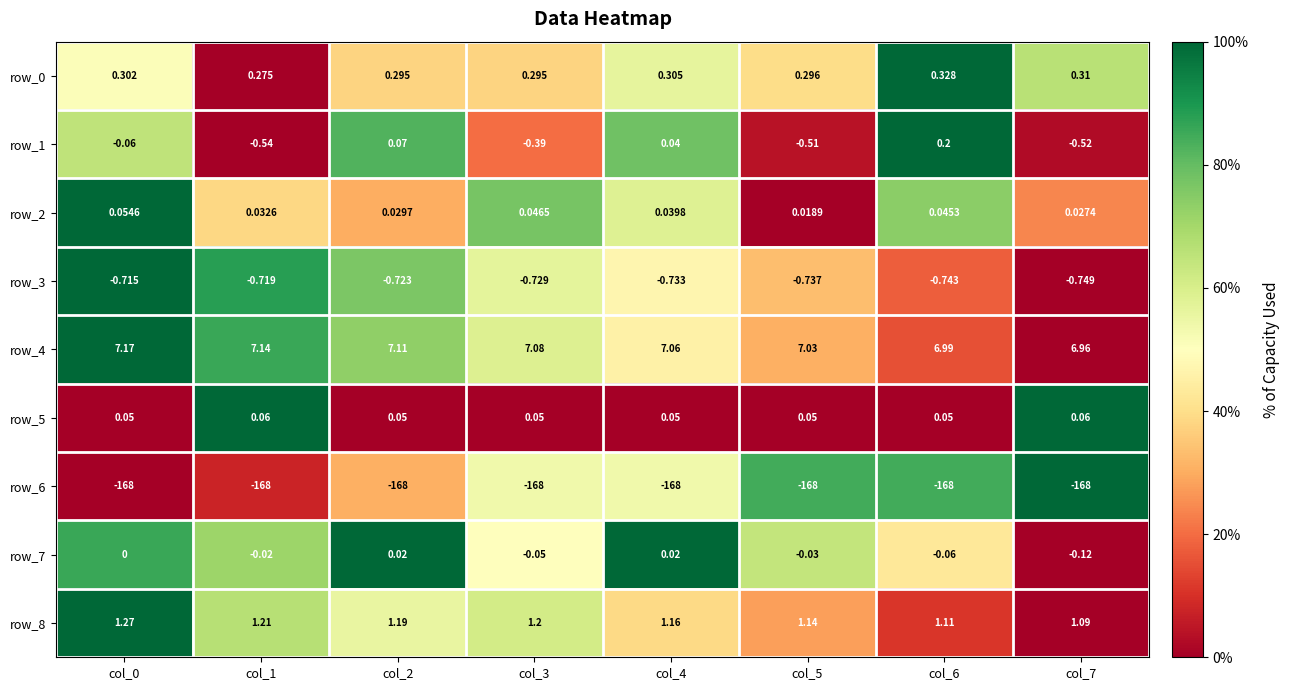

How many values in the row_1 series exceed 0?

3